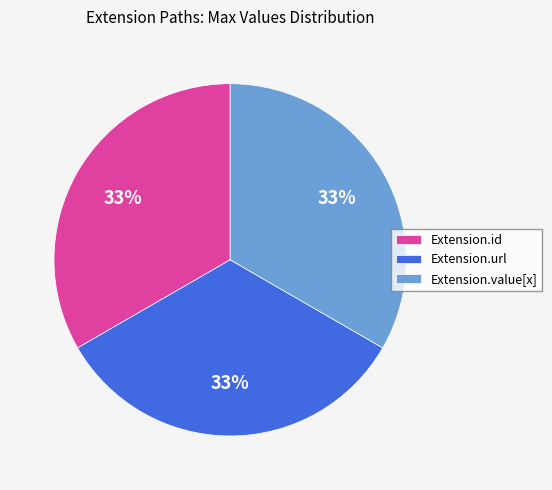

To the nearest percent, what percentage of the pie is Extension.url?

33%